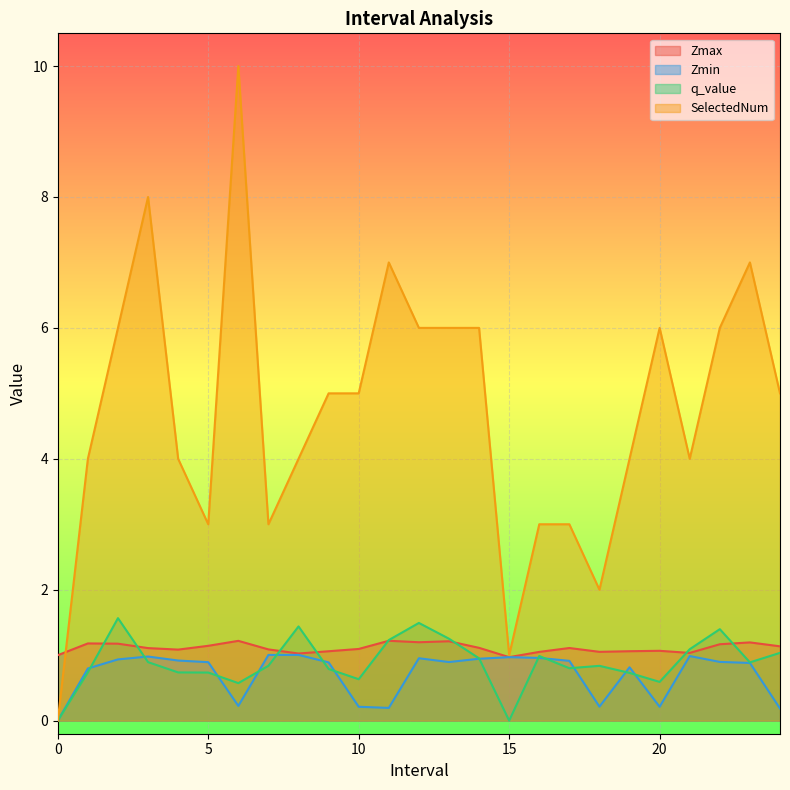

Rank the series by their maximum value, from highest to lowest.

SelectedNum, q_value, Zmax, Zmin